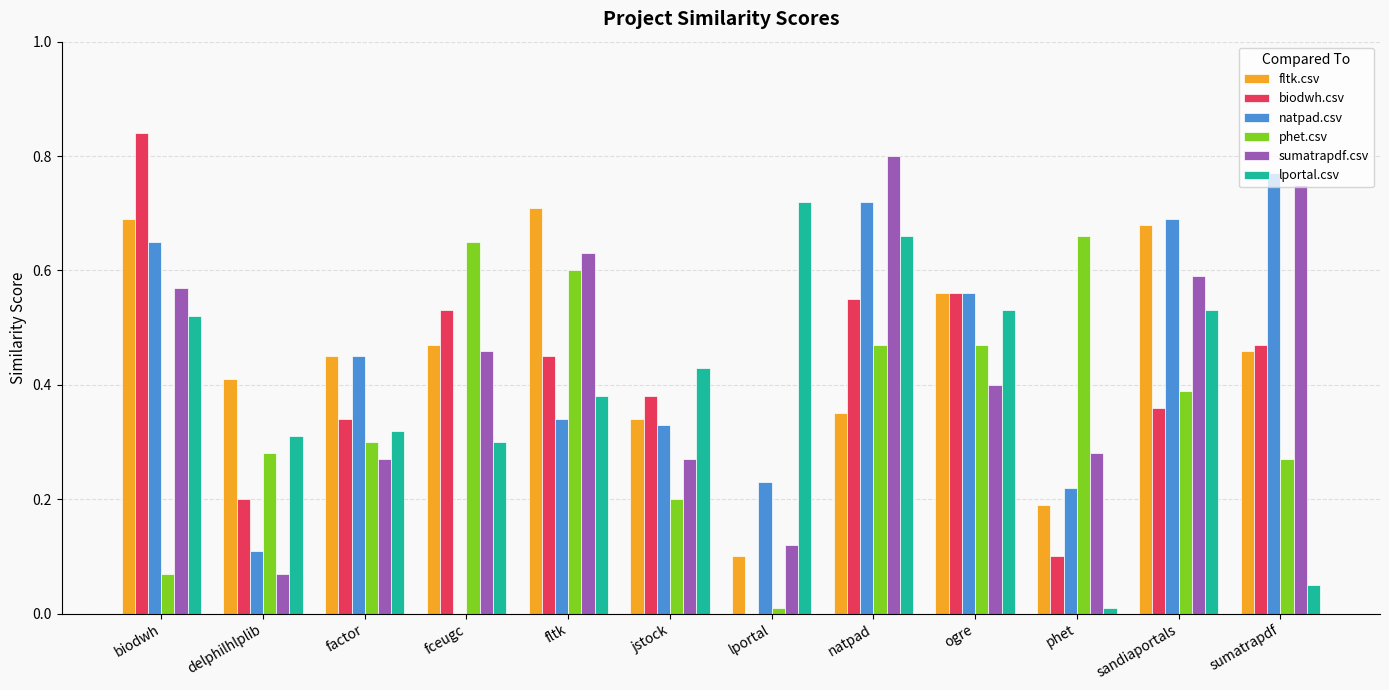

Are the bars grouped side by side (vs. stacked)?

Yes